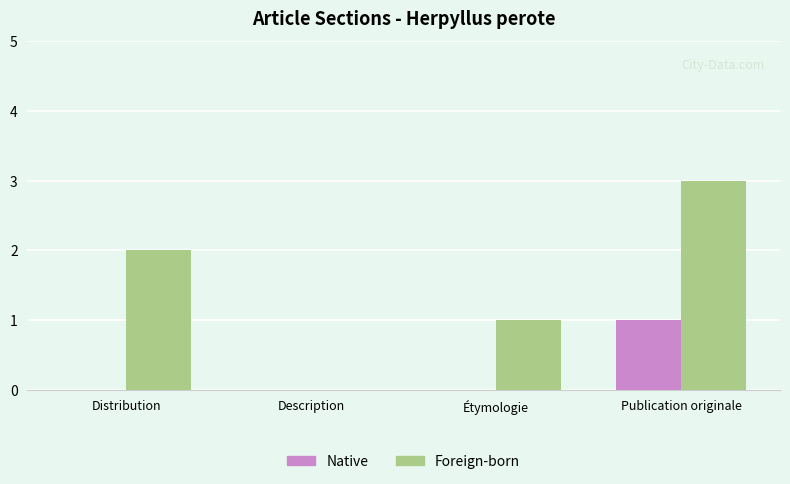

True or false: Foreign-born has a value of 1 at Description.

False